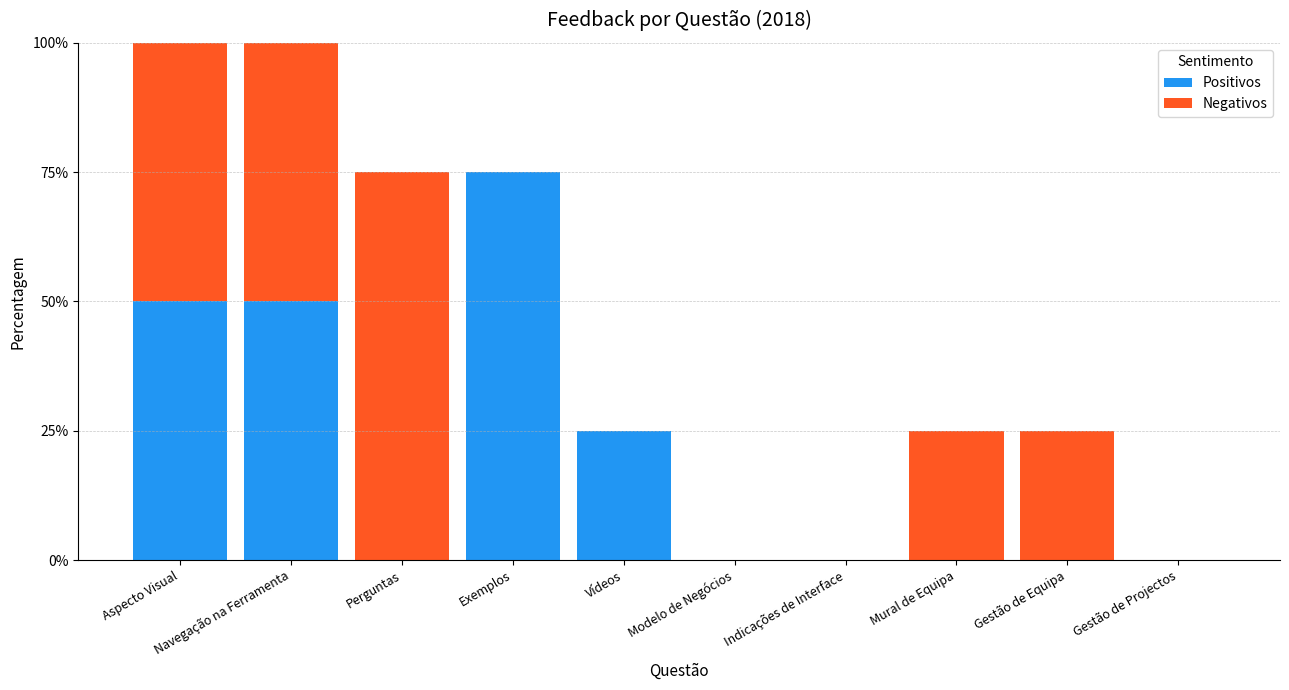

Are the bars horizontal?

No